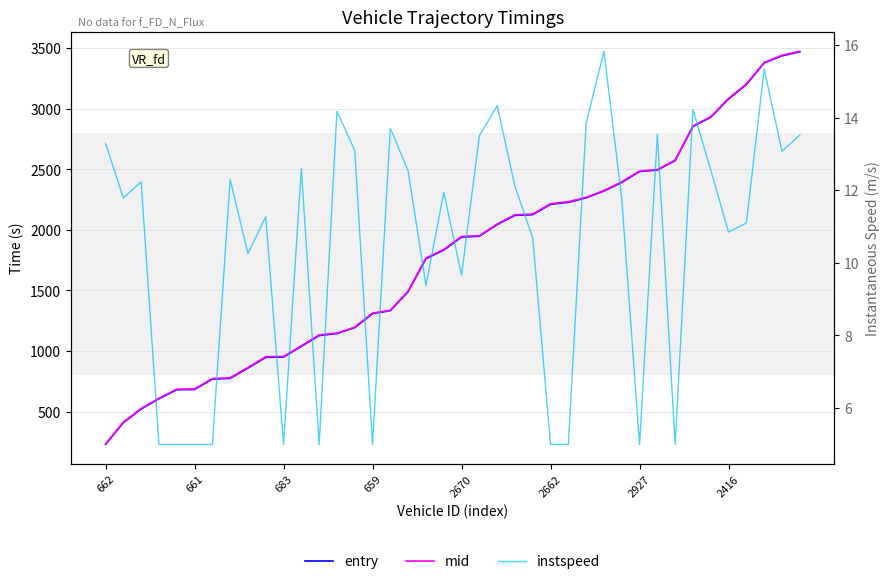

What is the sum of the instspeed values at 19 and 2670?

16.9